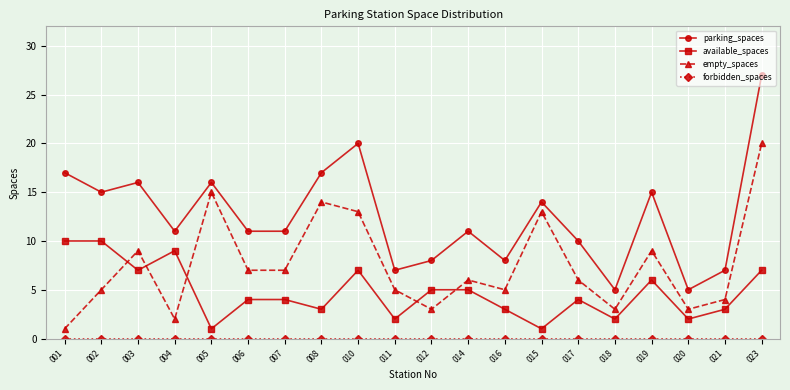

Which series has the largest total across all categories?

parking_spaces